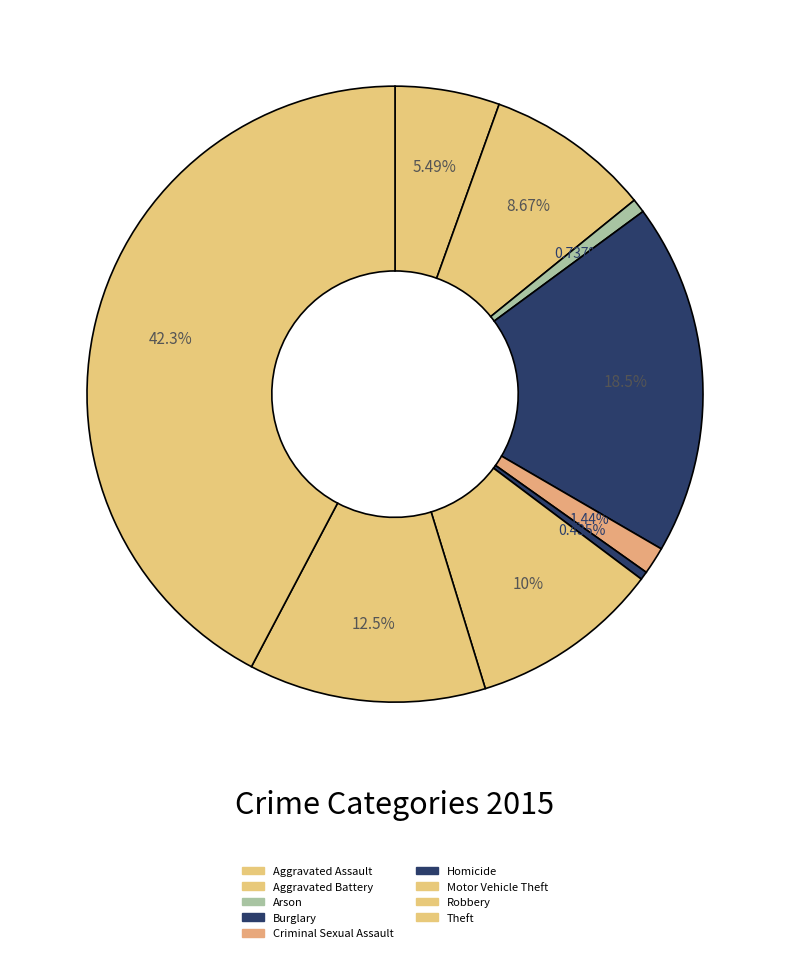

Rank the categories by value from highest to lowest.

Theft, Burglary, Robbery, Motor Vehicle Theft, Aggravated Battery, Aggravated Assault, Criminal Sexual Assault, Arson, Homicide